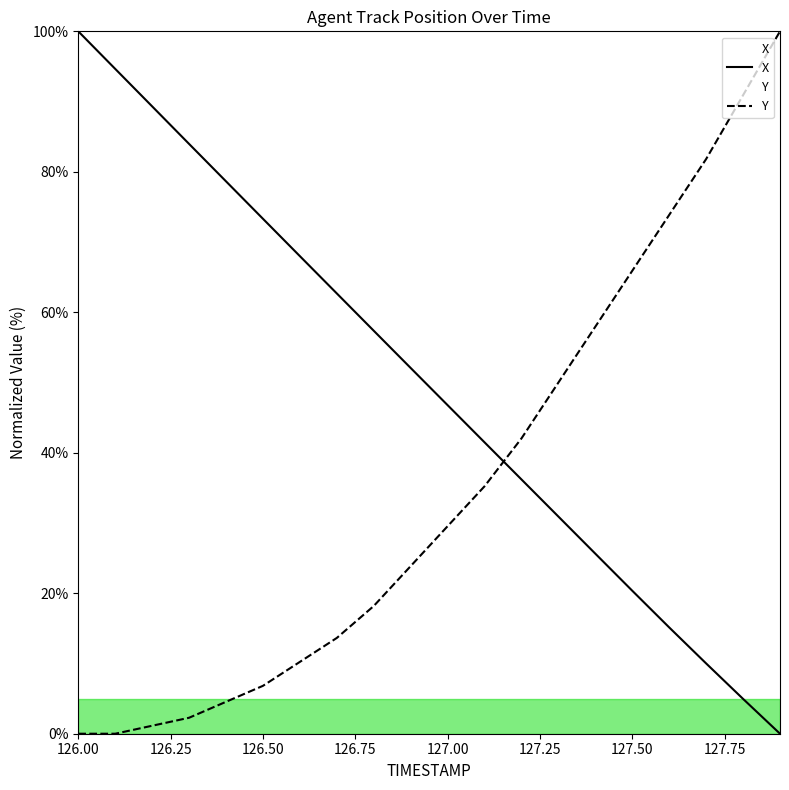

What is the sum of all X values?

991.5